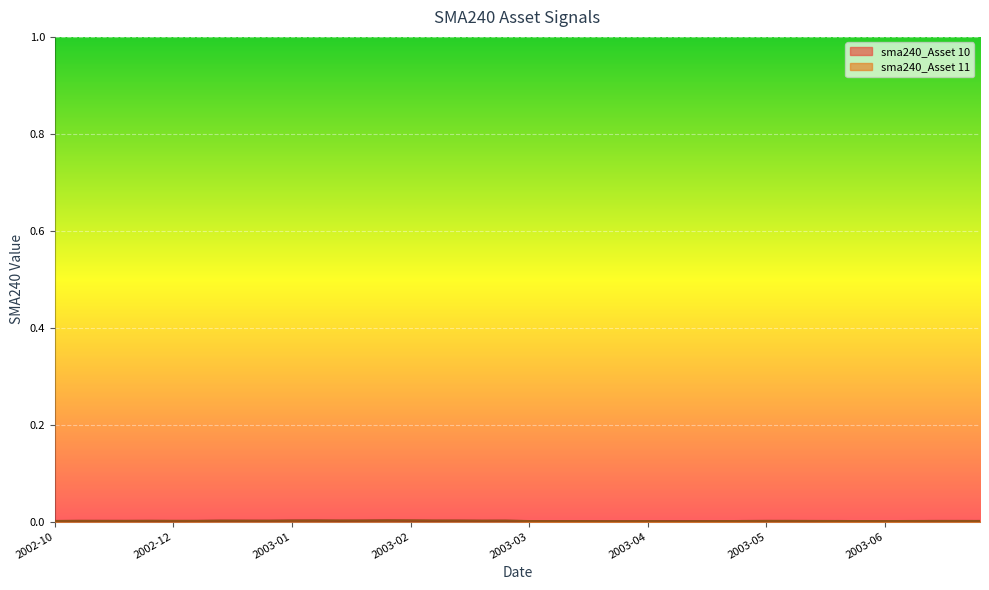

Rank the series by their maximum value, from lowest to highest.

sma240_Asset 10, sma240_Asset 11